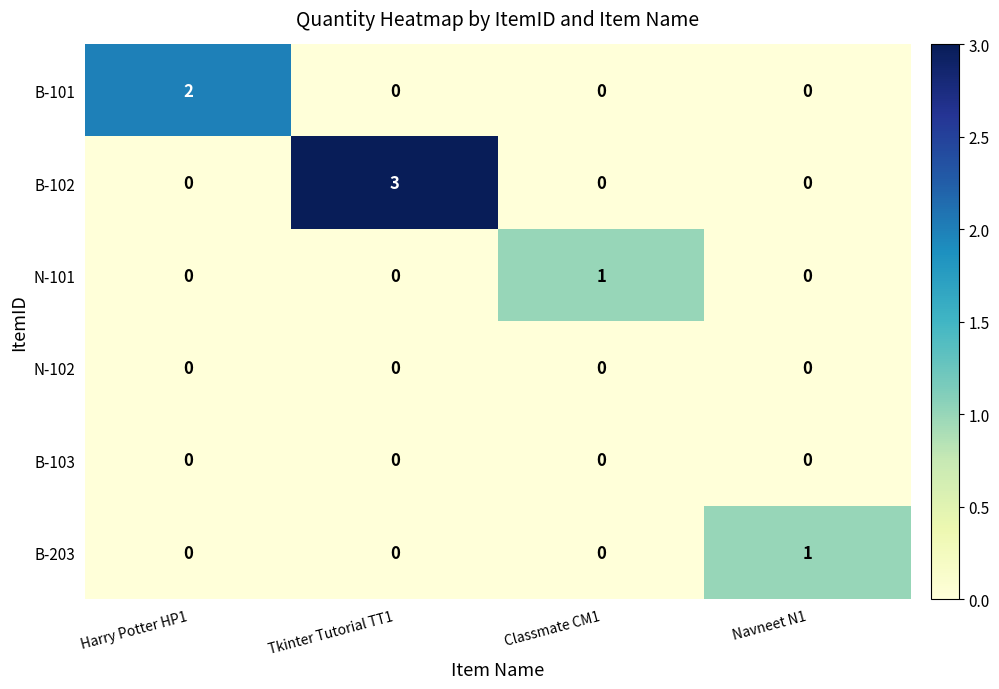

Reading left to right, what are all the values shown in this chart?

B-101: 2	0	0	0
B-102: 0	3	0	0
N-101: 0	0	1	0
N-102: 0	0	0	0
B-103: 0	0	0	0
B-203: 0	0	0	1